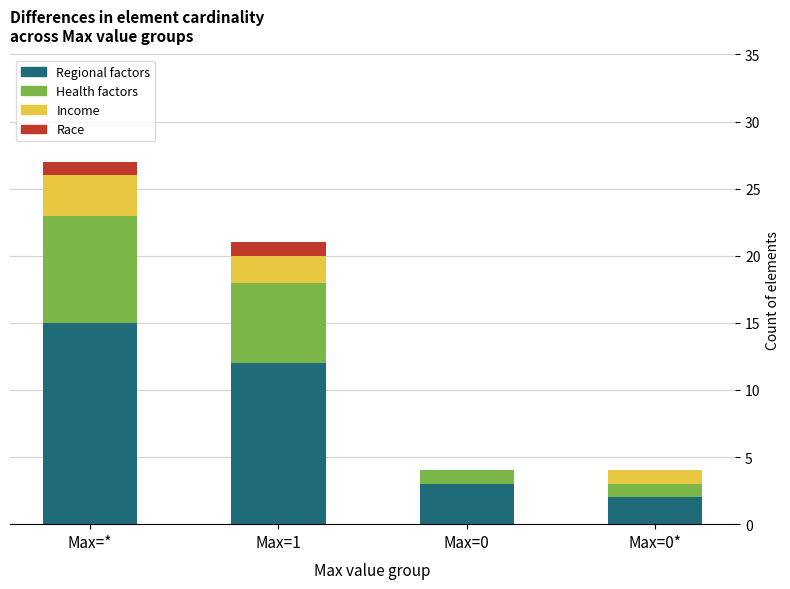

At which category is the sum across all series the highest?

Max=*